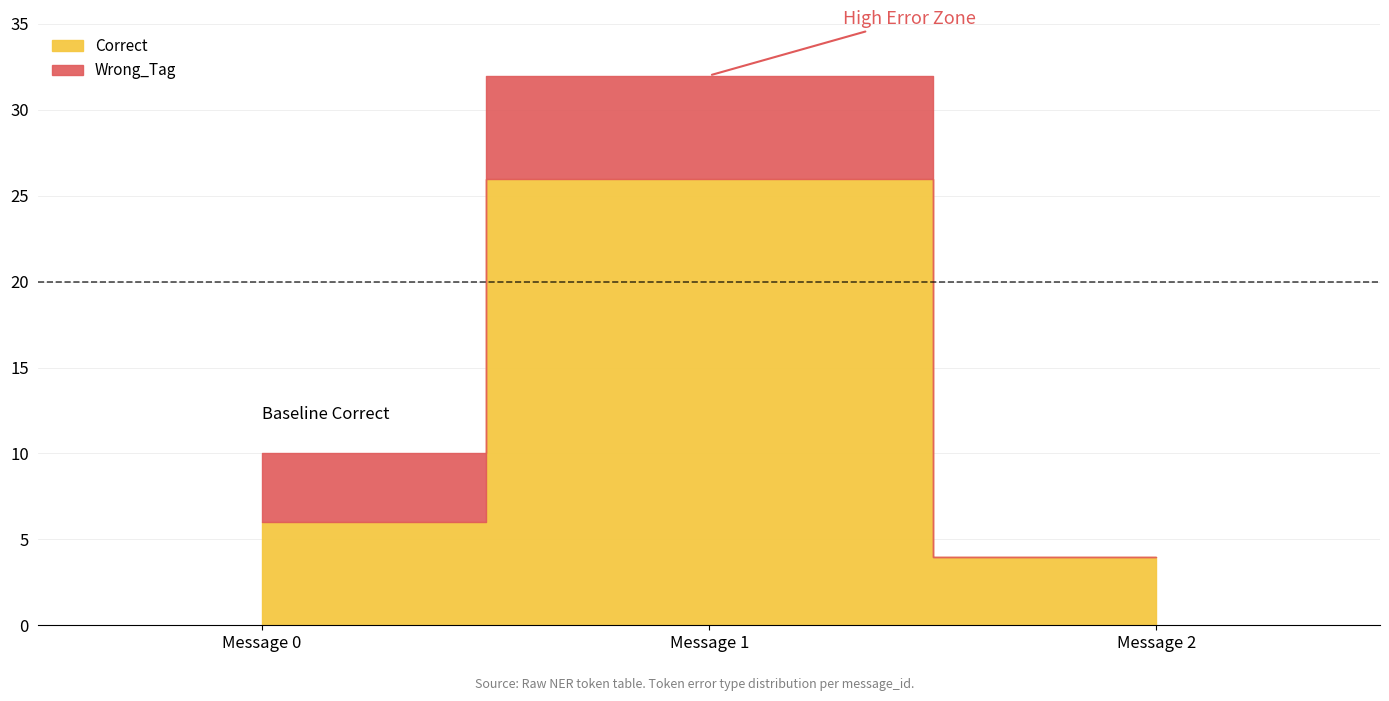

What is the difference between the highest and lowest values at 2?

4